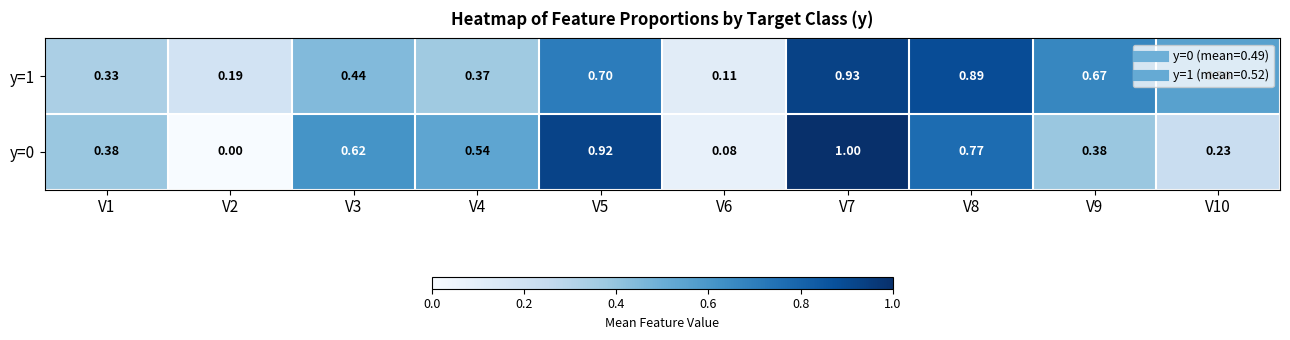

How many categories are shown in the chart?

10